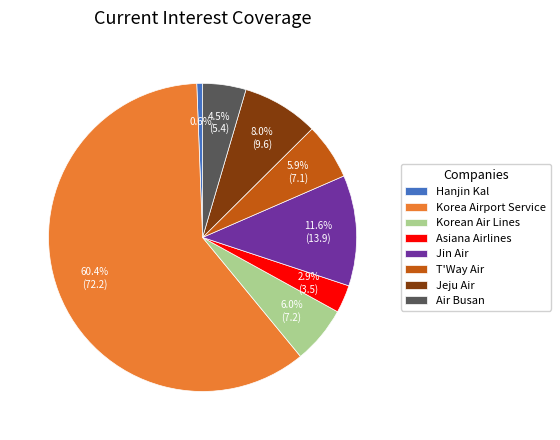

How many slices are in this pie chart?

8